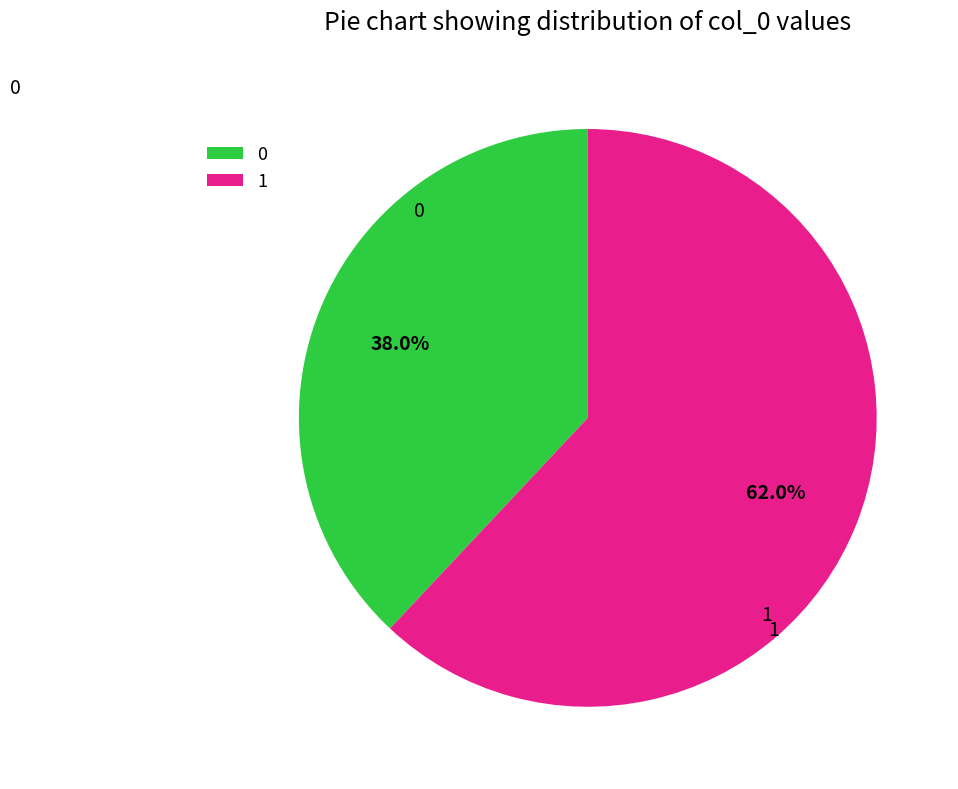

How much of the chart is everything except 0?

62.0%